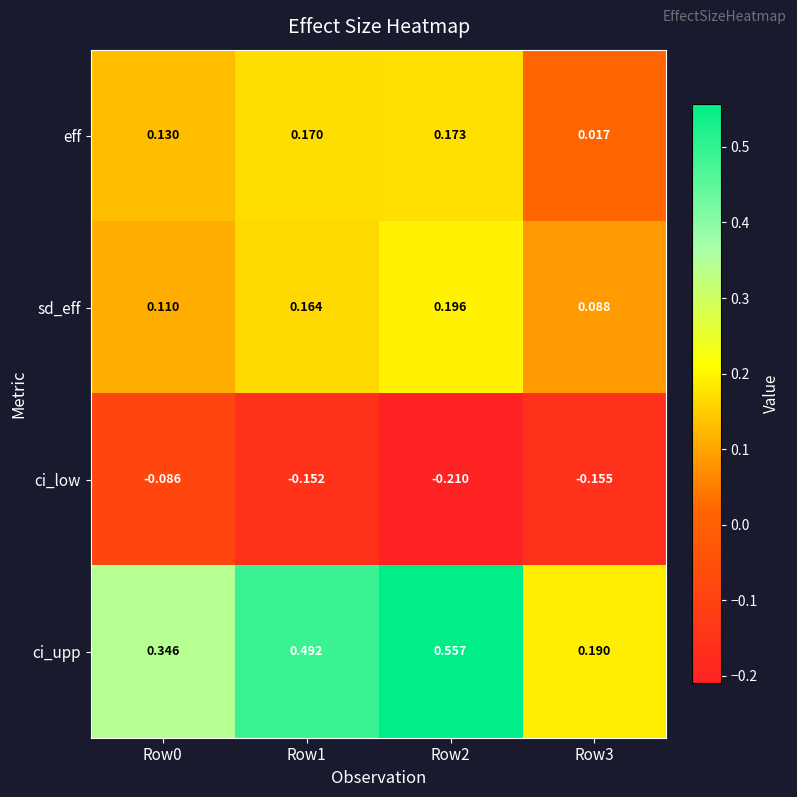

Which series has the largest total across all categories?

ci_upp